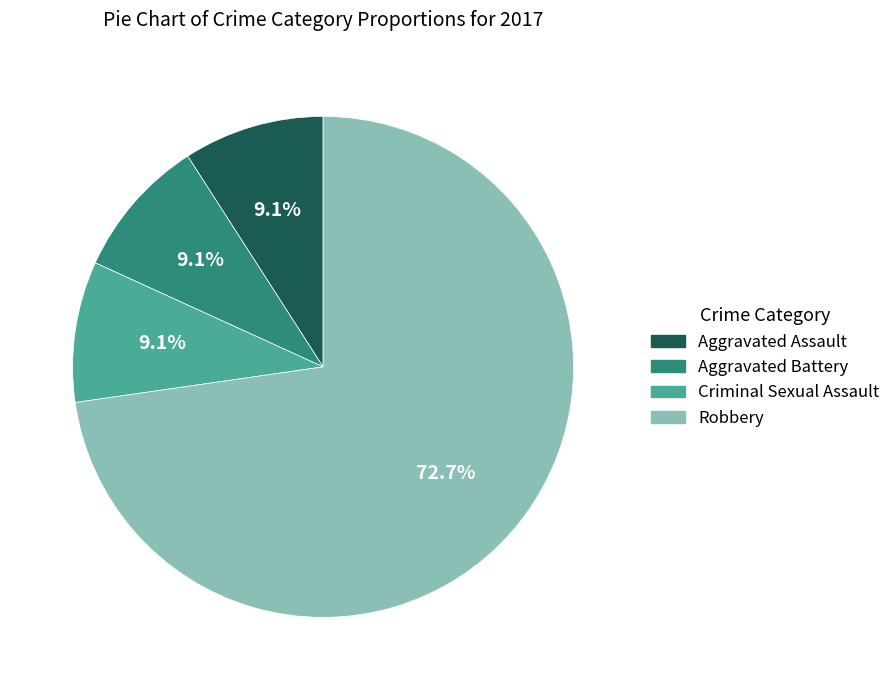

To the nearest percent, what percentage of the pie is Criminal Sexual Assault?

9%